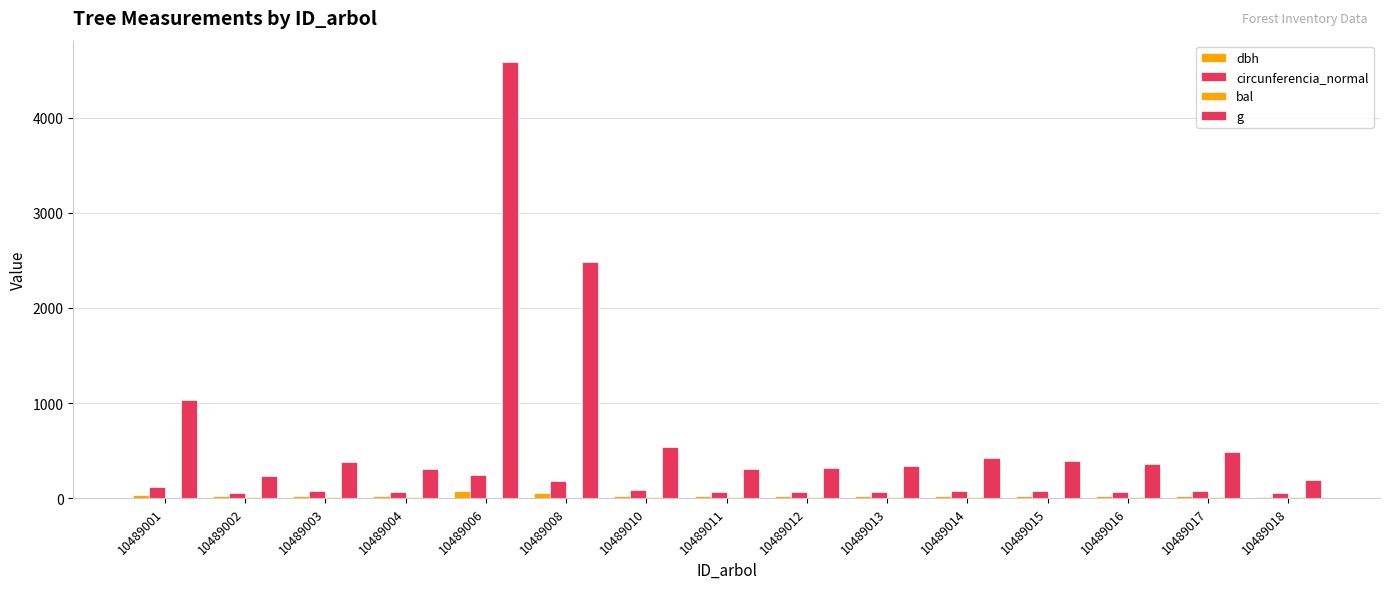

How many data points does each series have?

15